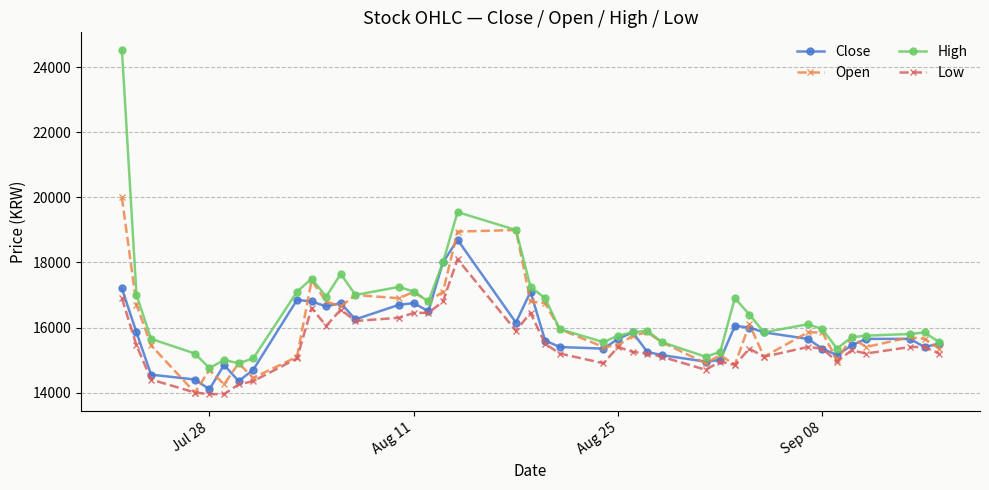

Reading left to right, extract all data points from this chart.

Close: 17200	15850	14550	14400	14100	14850	14350	14700	16850	16800	16650	16750	16250	16700	16750	16500	18000	18700	16150	17100	15600	15400	15350	15650	15850	15250	15150	14950	15000	16050	16000	15850	15650	15350	15150	15450	15650	15650	15400	15500
Open: 20000	16700	15450	14000	14700	14250	14900	14450	15100	17450	16800	16650	17000	16900	17100	16800	17100	18950	19000	16800	16750	15950	15400	15450	15750	15850	15550	14900	15150	14850	16100	15100	15850	15850	15000	15700	15400	15700	15650	15350
High: 24550	17000	15650	15200	14750	15000	14900	15050	17100	17500	16950	17650	17000	17250	17100	16800	18000	19550	19000	17250	16900	15950	15550	15750	15850	15900	15550	15100	15250	16900	16400	15850	16100	15950	15350	15700	15750	15800	15850	15550
Low: 16900	15450	14400	14000	13950	13950	14250	14350	15050	16600	16050	16550	16200	16300	16450	16450	16800	18100	15900	16450	15500	15200	14900	15400	15250	15200	15100	14700	14950	14850	15350	15100	15400	15350	14950	15300	15200	15400	15400	15200